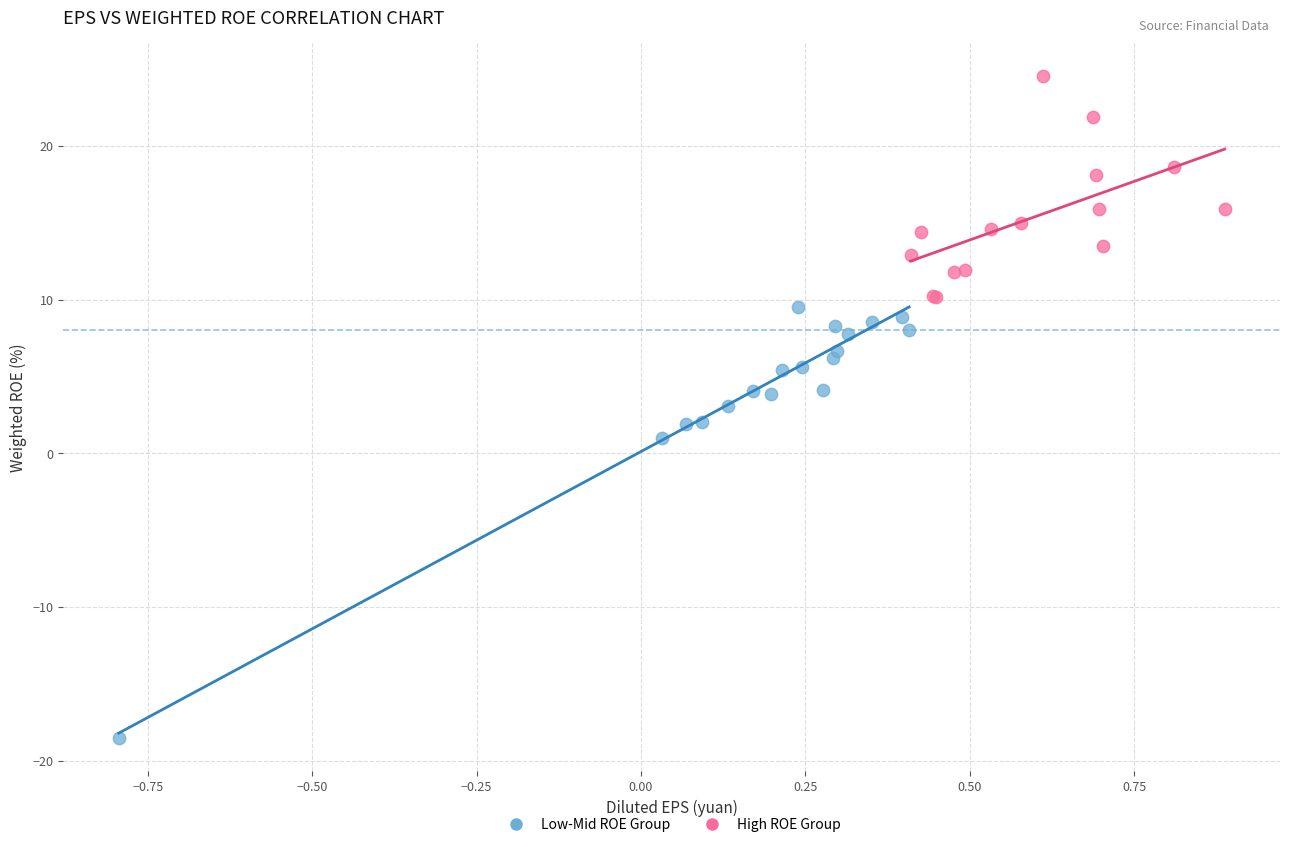

Which series reaches the minimum Y coordinate?

Low-Mid ROE Group